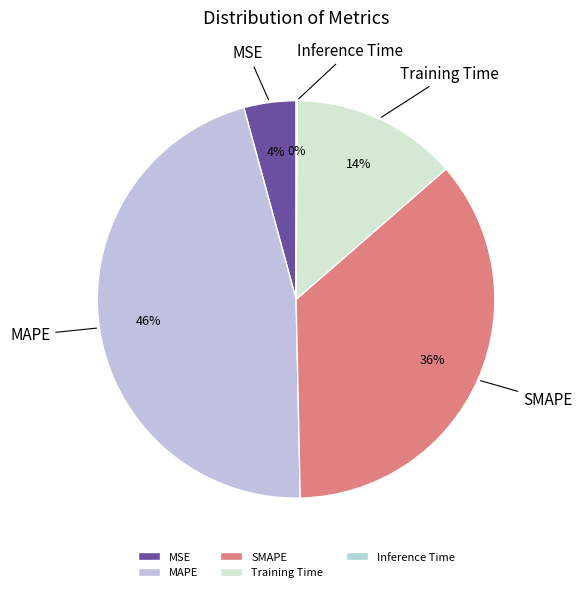

Does Training Time represent more than half of the total?

No